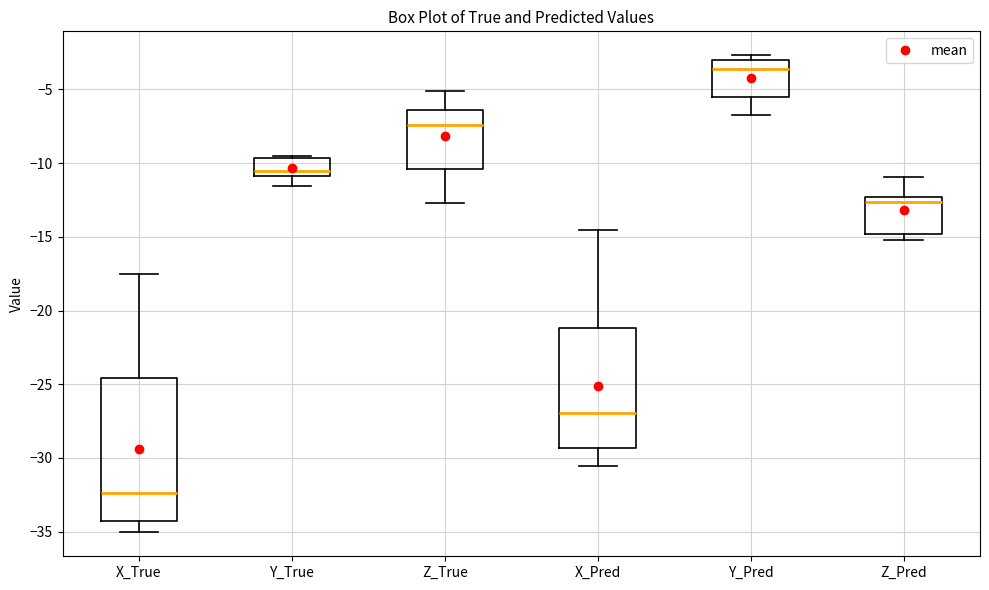

Where does the median line of the box for X_Pred sit on the y-axis? The values are not printed on the chart, so give them approximately, as read against the axis.

-27.0